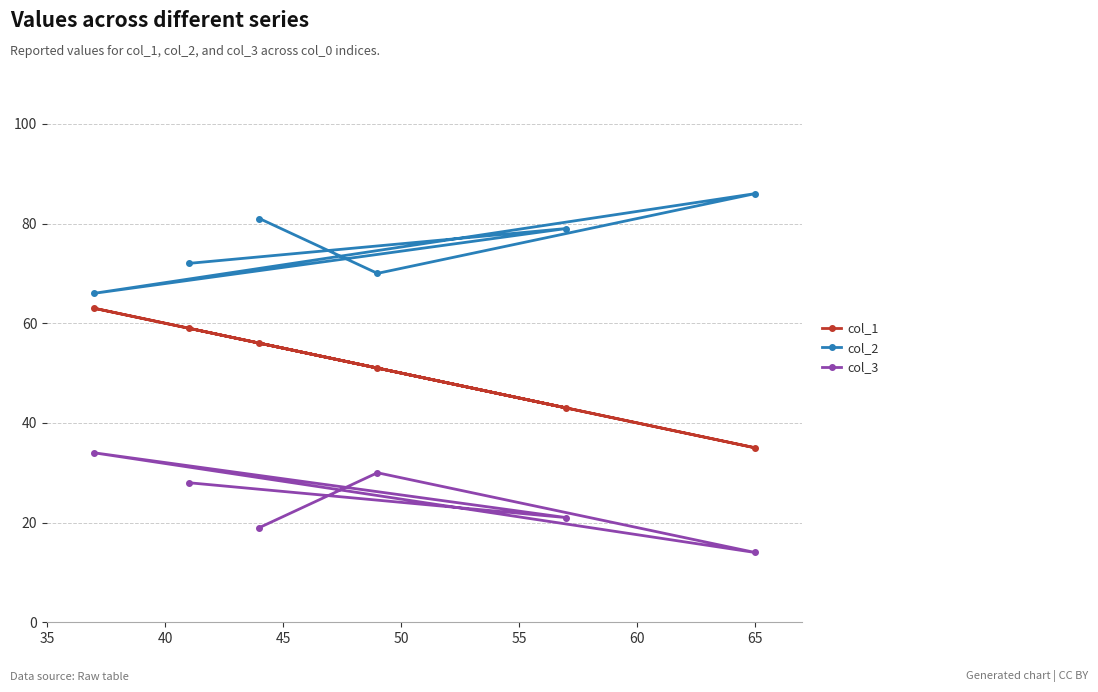

What is the difference between the maximum and minimum values in the col_3 series?

20